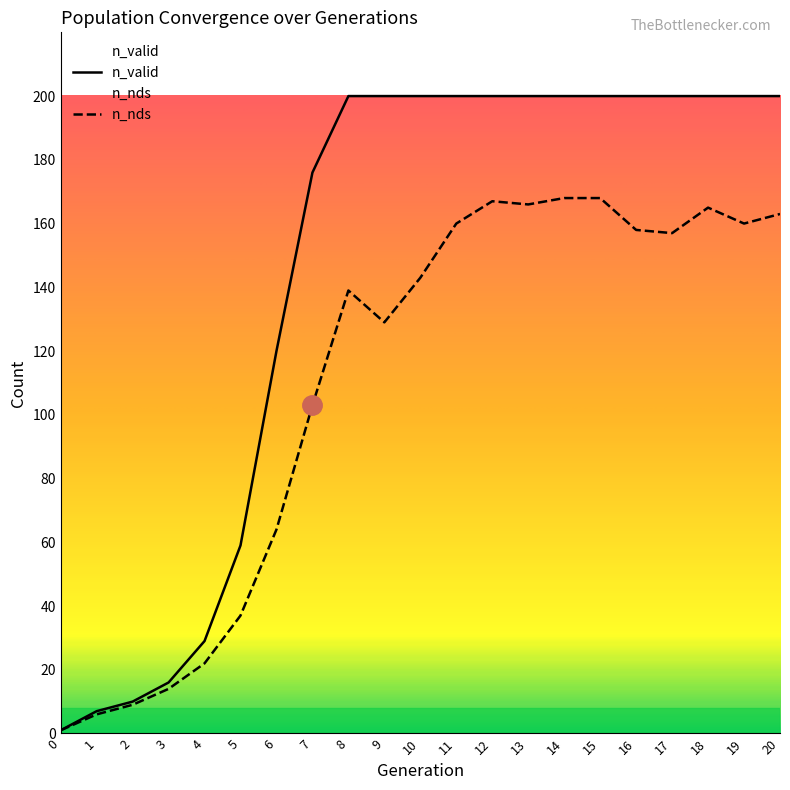

In n_nds, how many points are higher than both neighbors (excluding endpoints)?

3